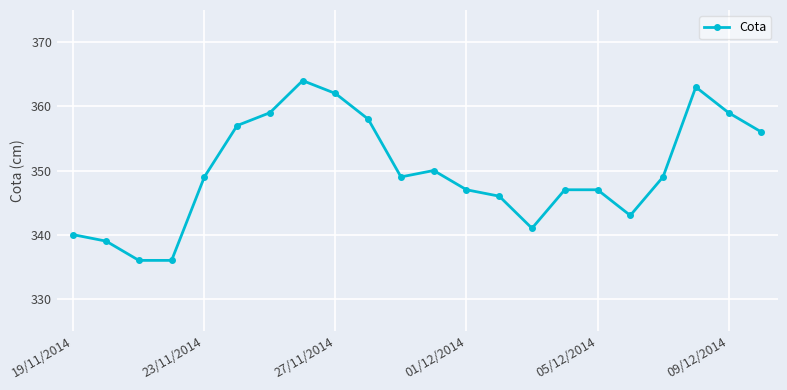

What is the value of the 20th point from the left?

363